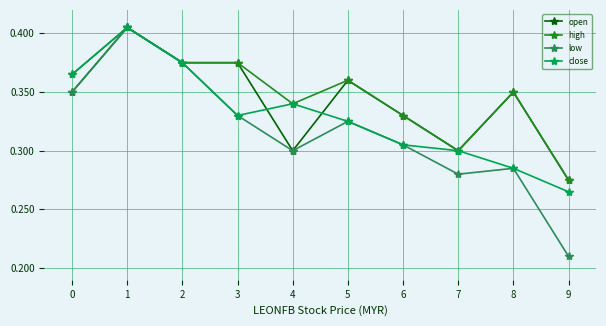

How many low values are between 0 and 1?

10